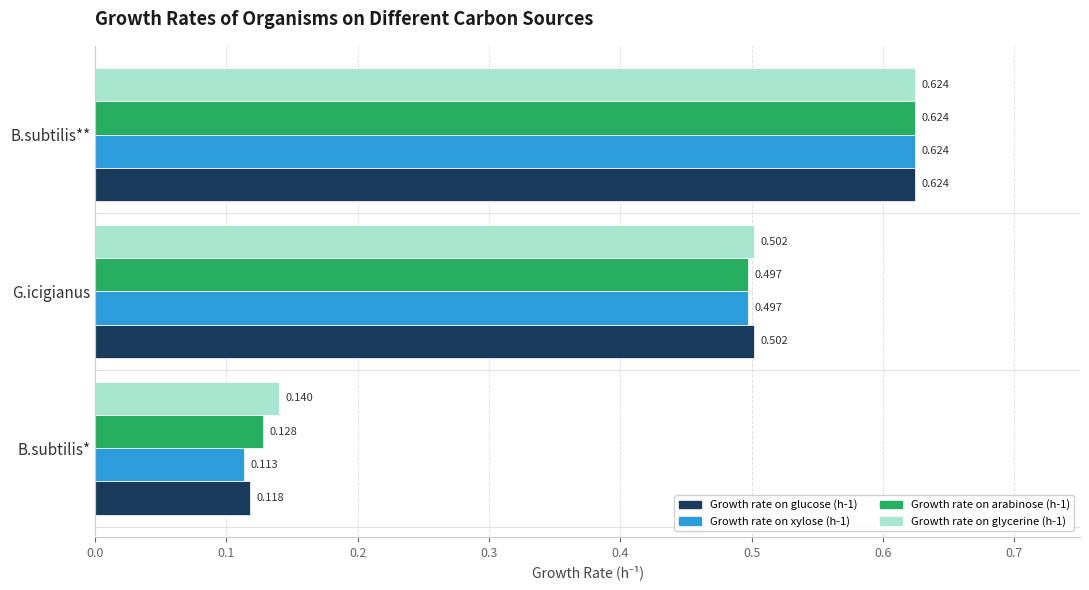

Rank the categories by Growth rate on arabinose (h-1) value from lowest to highest.

B.subtilis*, G.icigianus, B.subtilis**